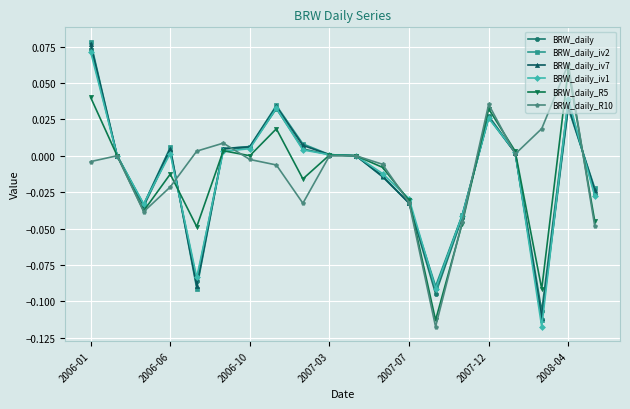

Count the number of data series in this chart.

6